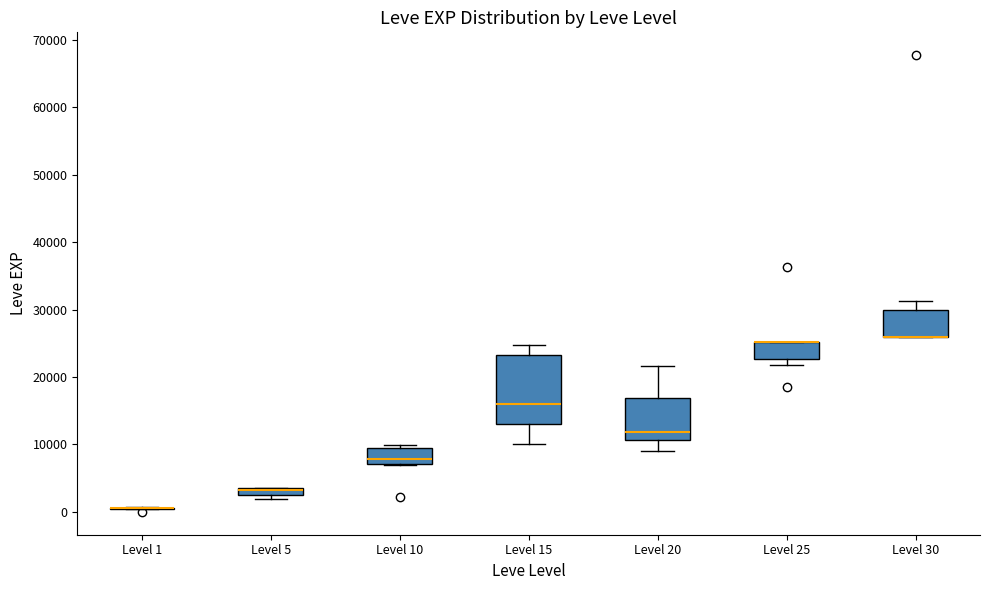

Where is the lower edge of the box for Level 30 on the y-axis? The values are not printed on the chart, so give them approximately, as read against the axis.

26000